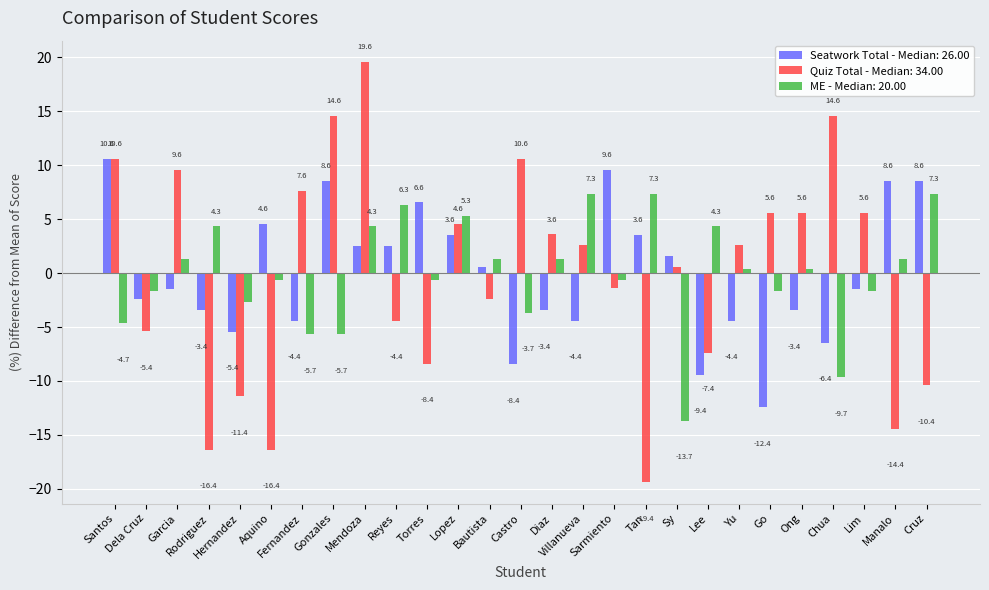

What is the difference between the highest and lowest values at Manalo?

23.0